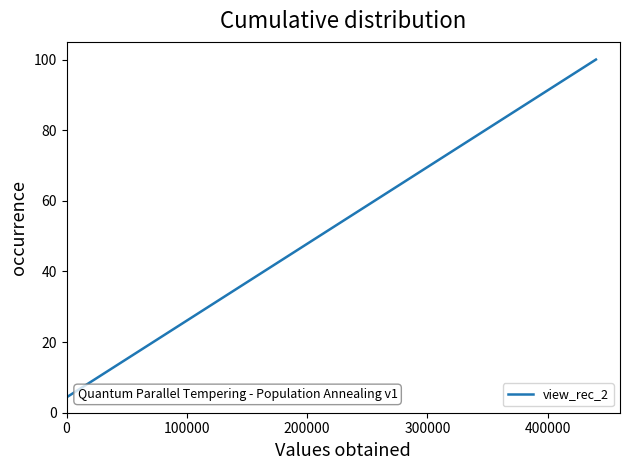

What is the maximum value shown in the chart?

100.0